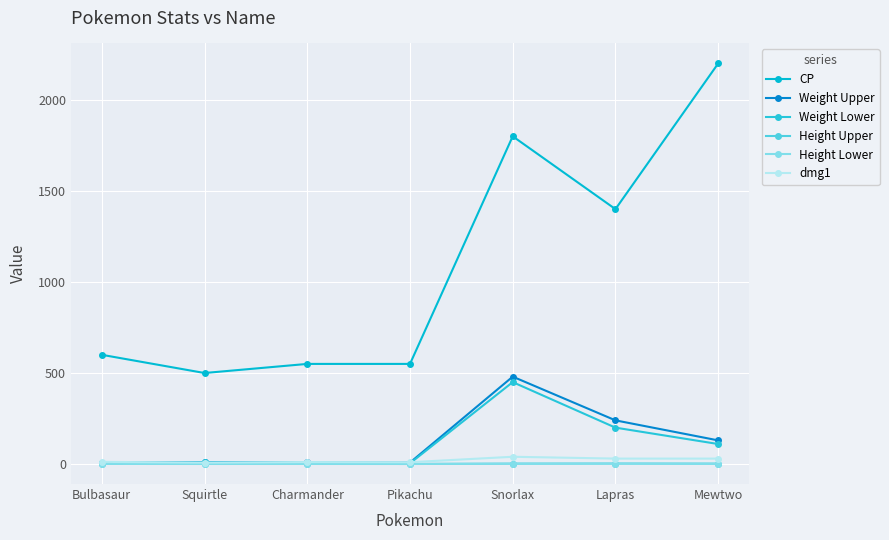

Rank the series by their maximum value, from highest to lowest.

CP, Weight Upper, Weight Lower, dmg1, Height Upper, Height Lower